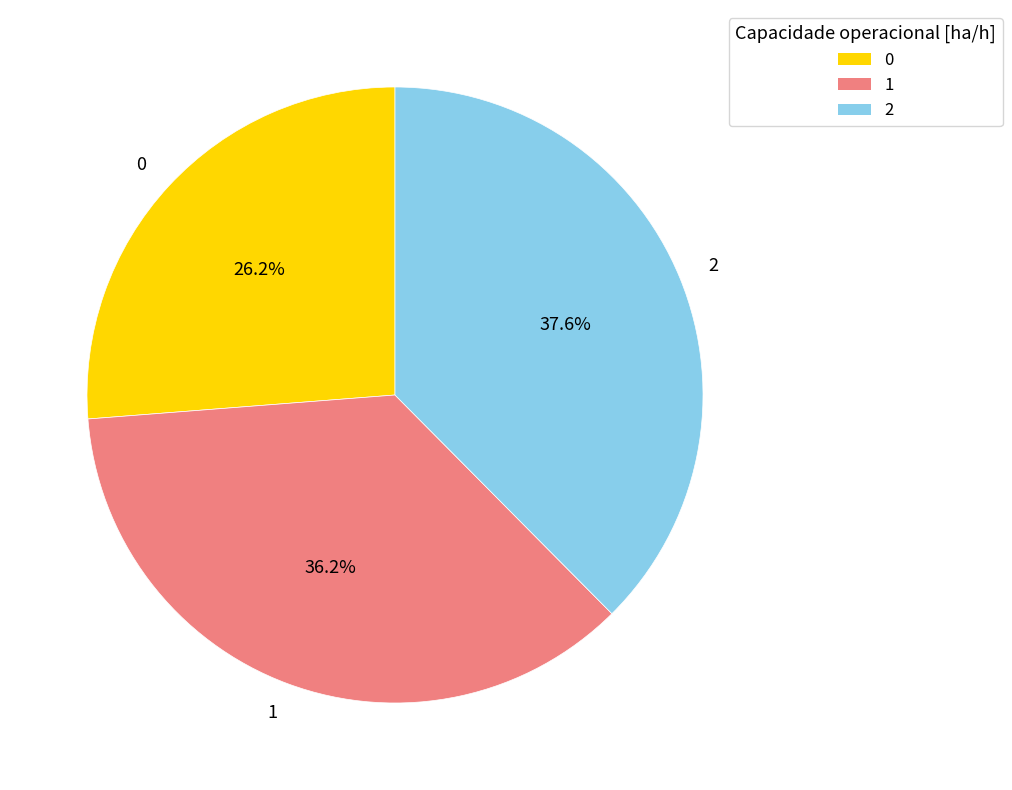

To the nearest percent, what is the difference between the 2 and 0 slice percentages?

11%